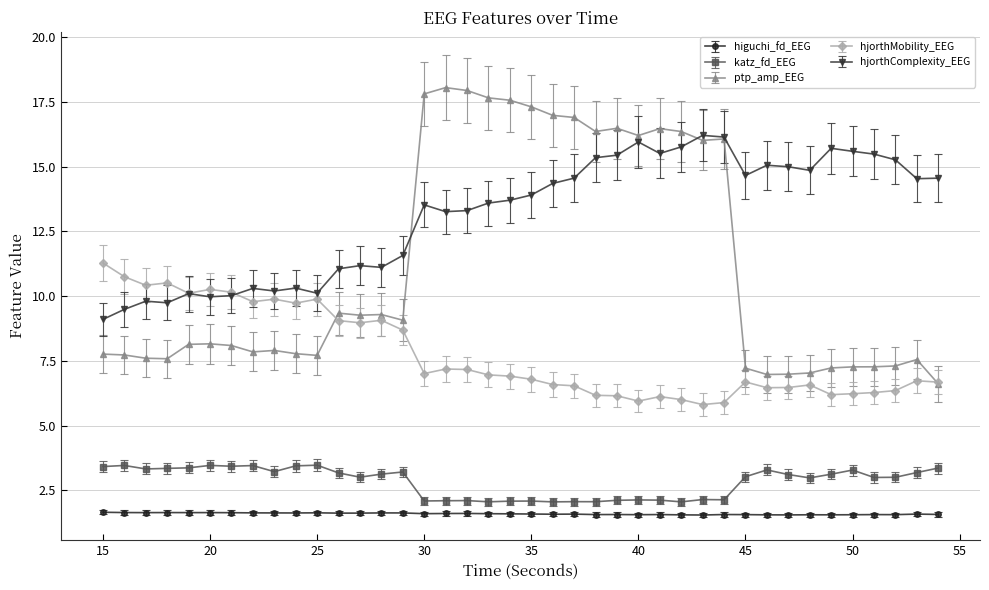

What are all the series names shown in the legend?

higuchi_fd_EEG, katz_fd_EEG, ptp_amp_EEG, hjorthMobility_EEG, hjorthComplexity_EEG